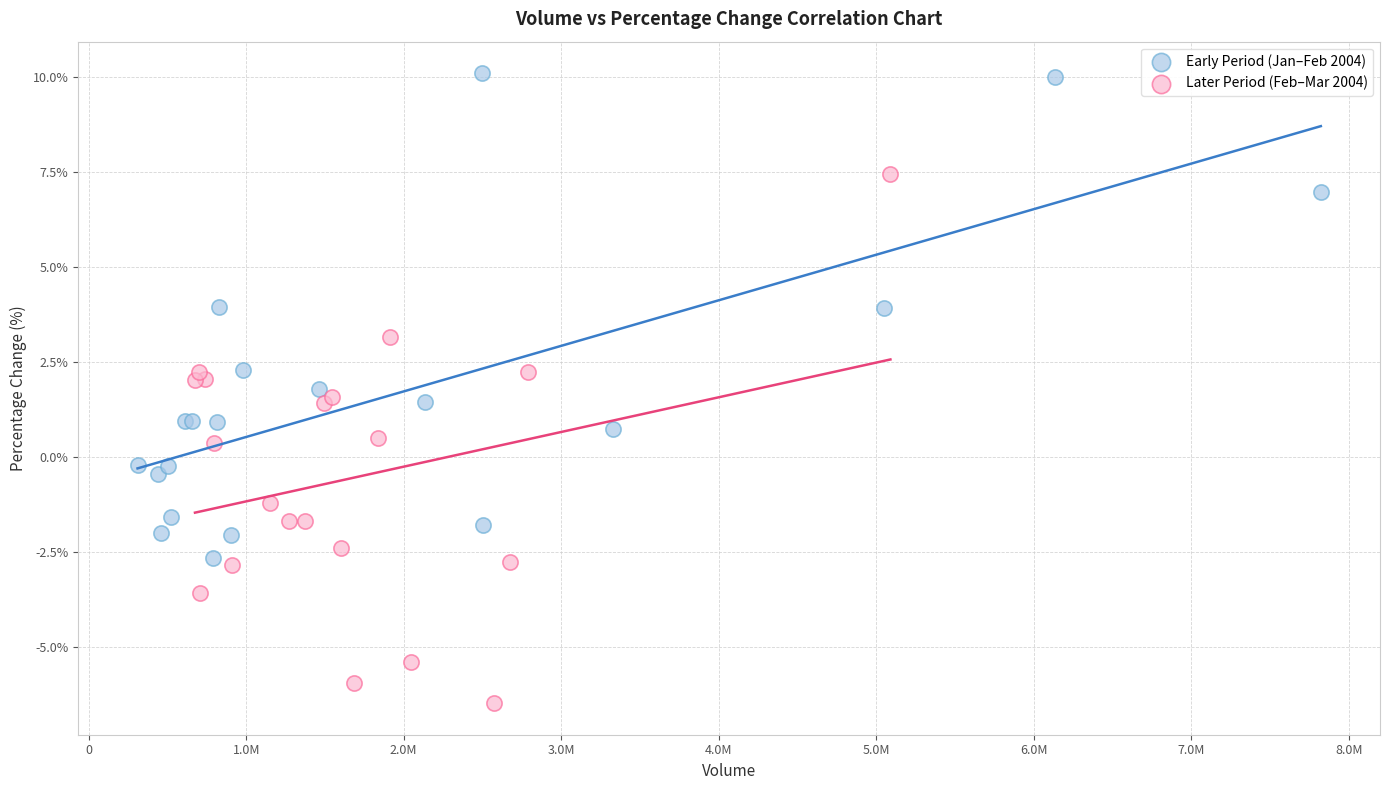

Which series contains the lowest Y value?

Later Period (Feb–Mar 2004)